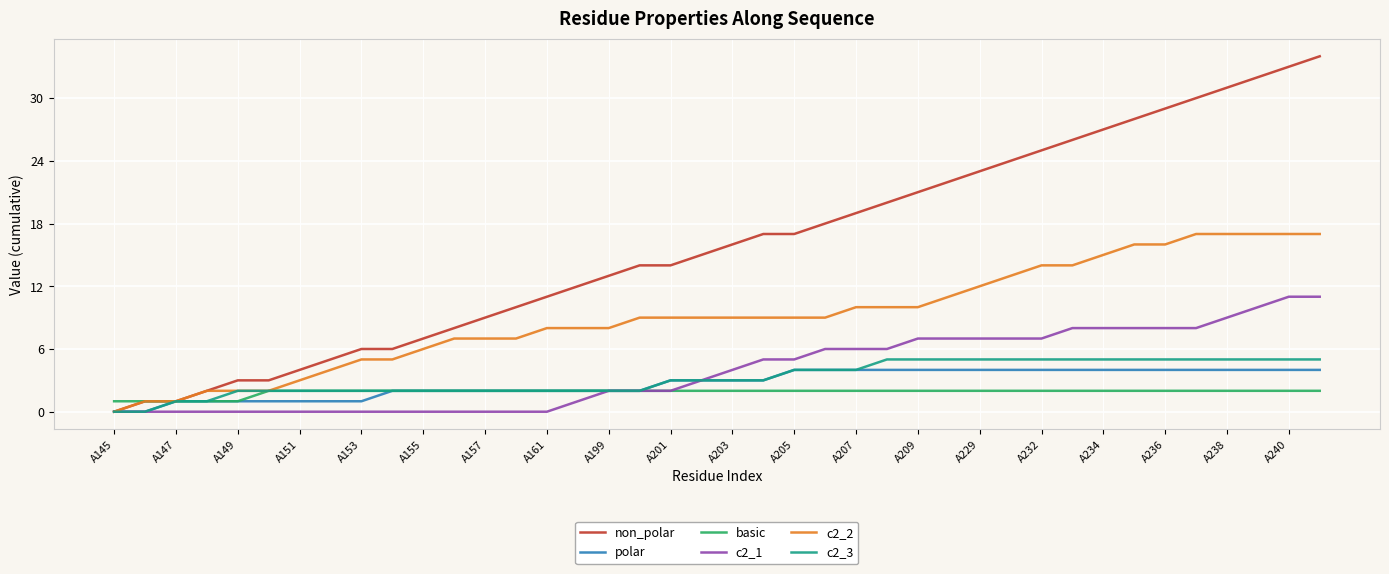

What is the greatest value displayed?

34